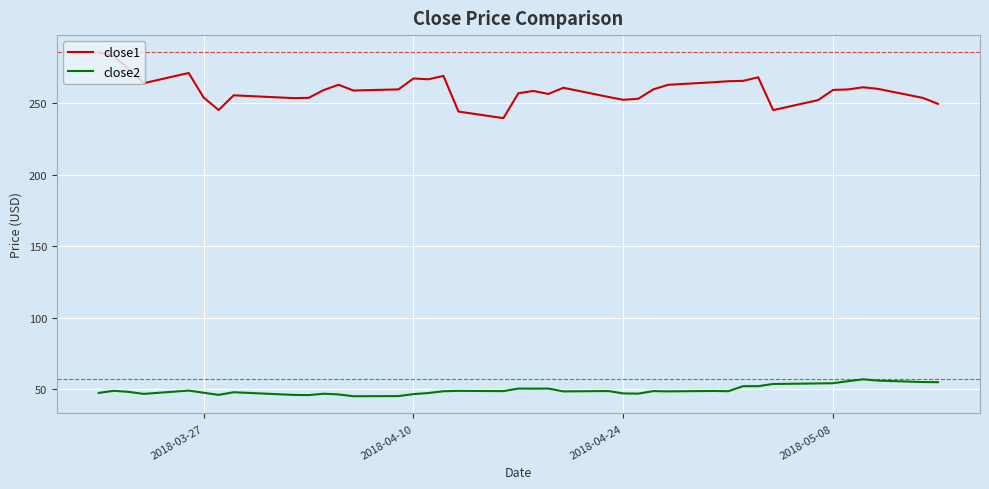

Rank the series by their maximum value, from lowest to highest.

close2, close1